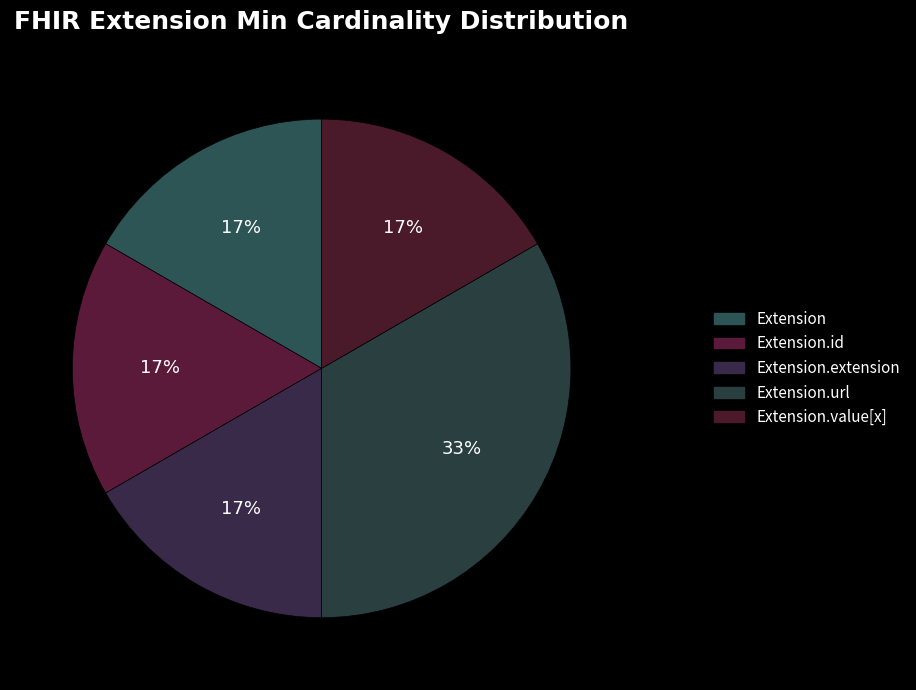

How many segments does this pie chart have?

5